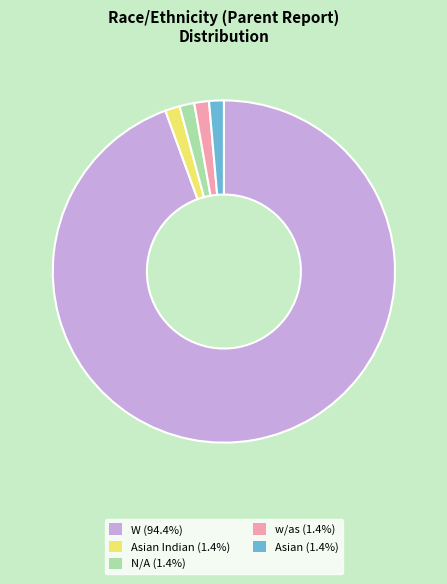

Do w/as (1.4%) and Asian Indian (1.4%) together represent more than half of the pie?

No